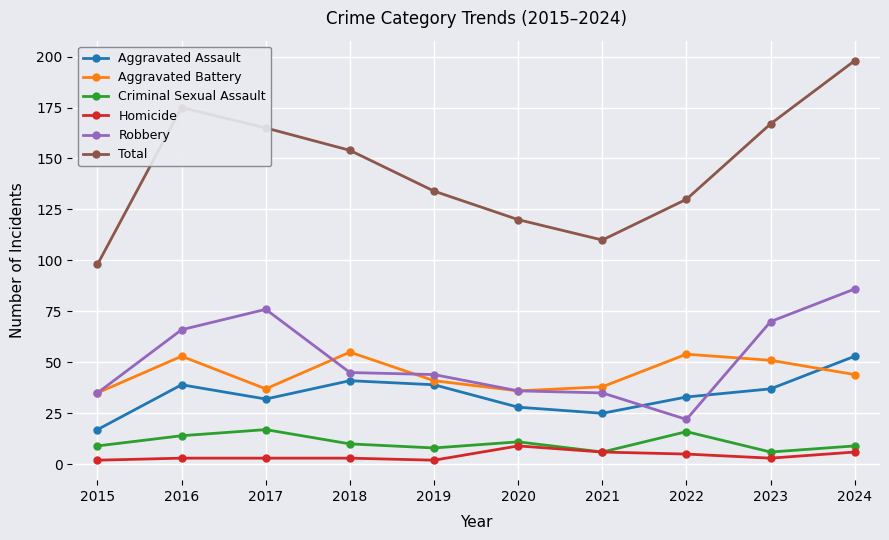

What is the lowest value of the Homicide series?

2